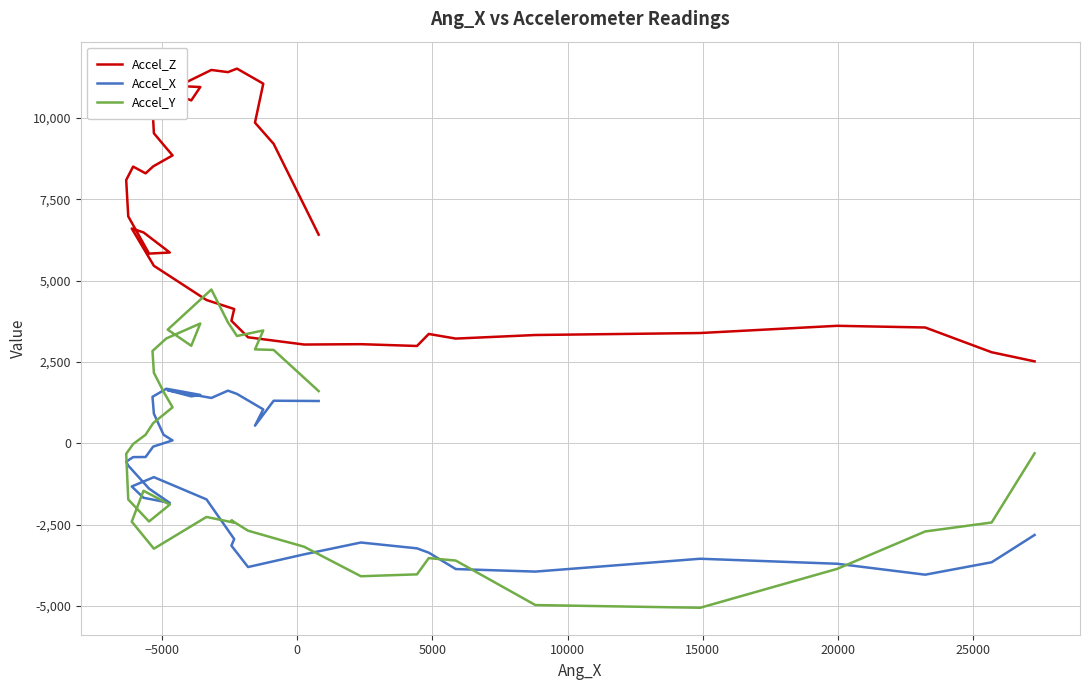

How many lines are shown in the chart?

3